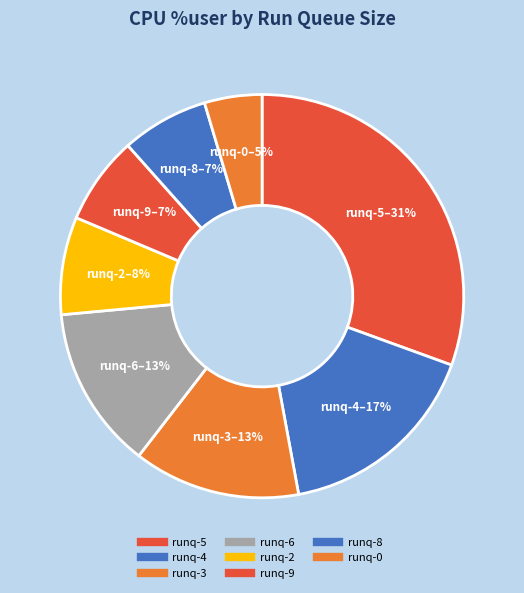

How many segments does this pie chart have?

8